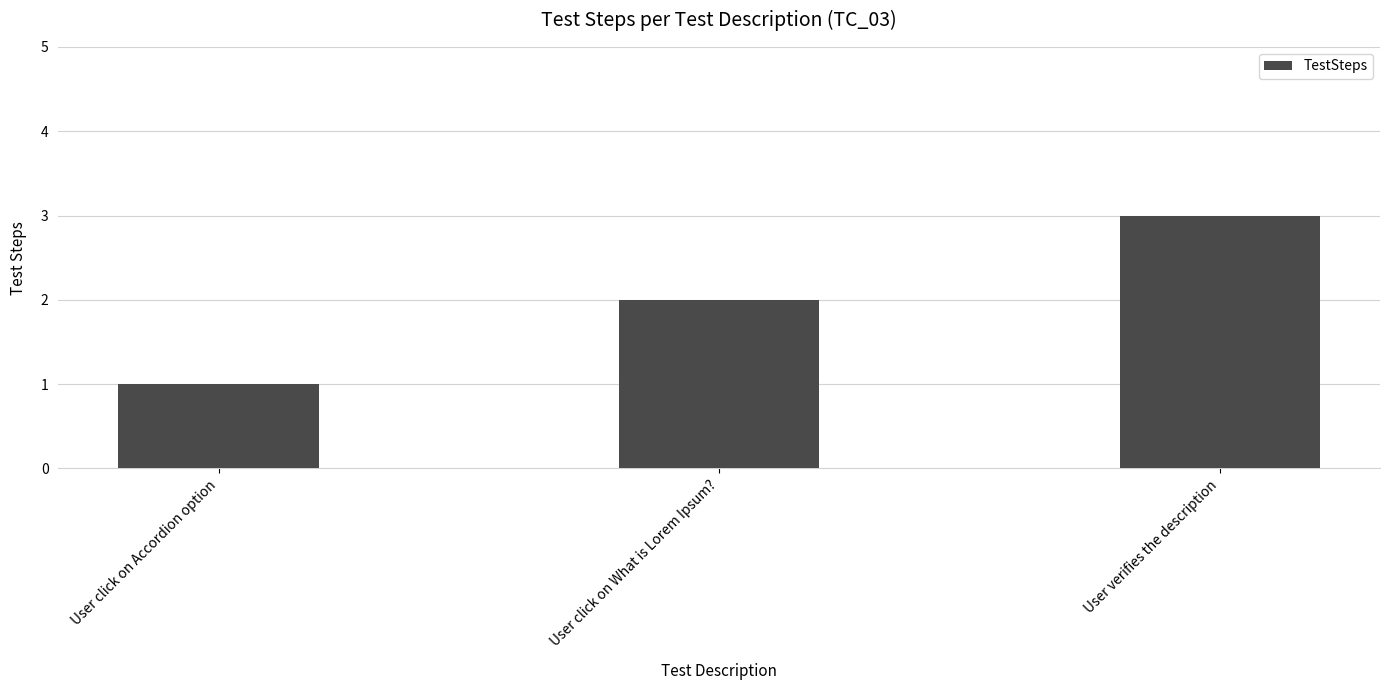

Rank the categories by value from lowest to highest.

User click on Accordion option, User click on What is Lorem Ipsum?, User verifies the description